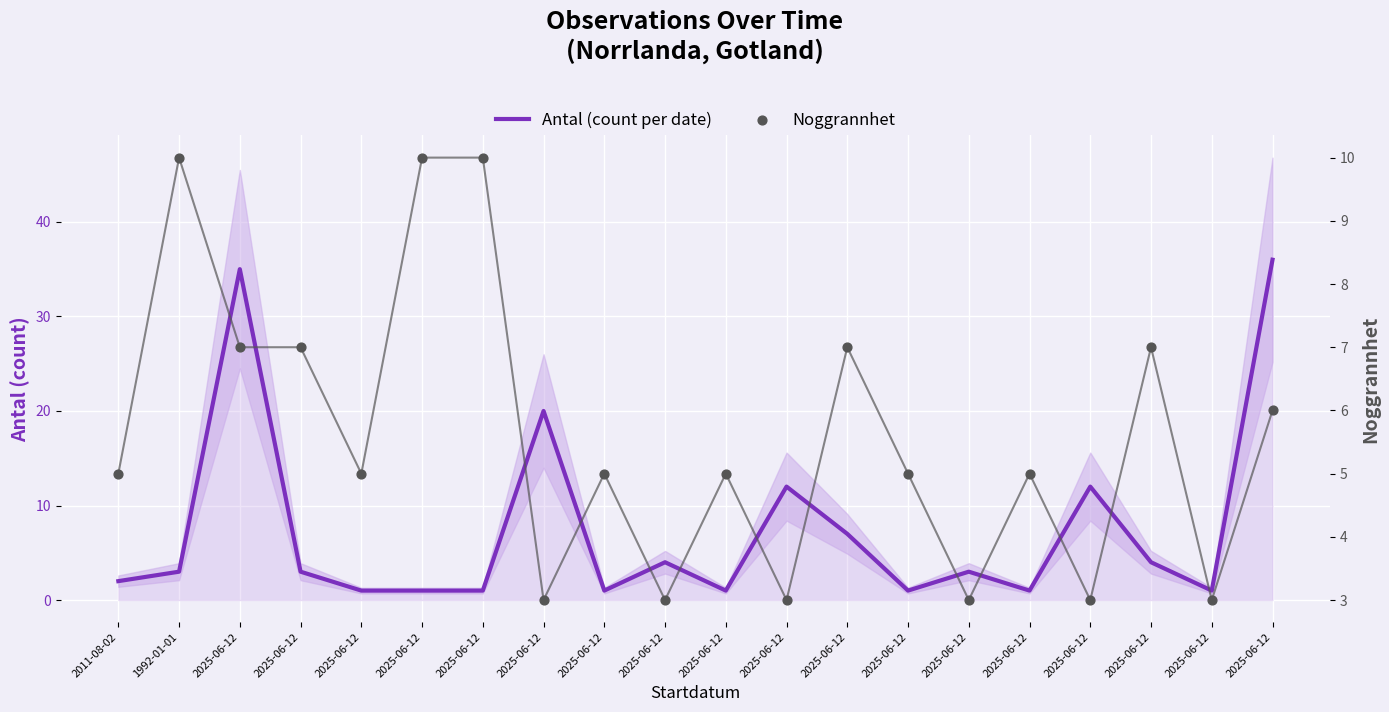

Which series has the largest total across all categories?

Antal (count per date)